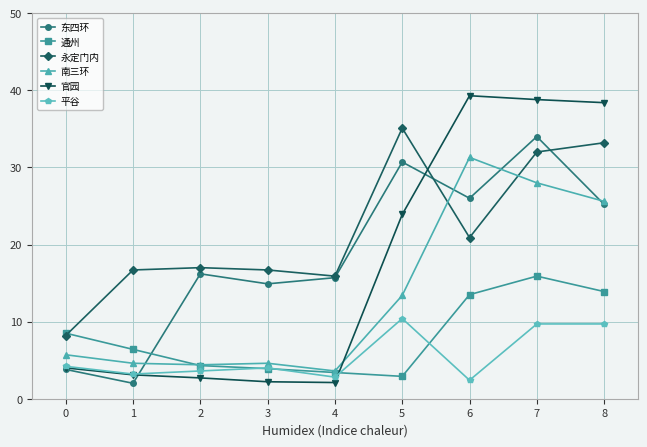

What is the maximum value for 通州?

15.9